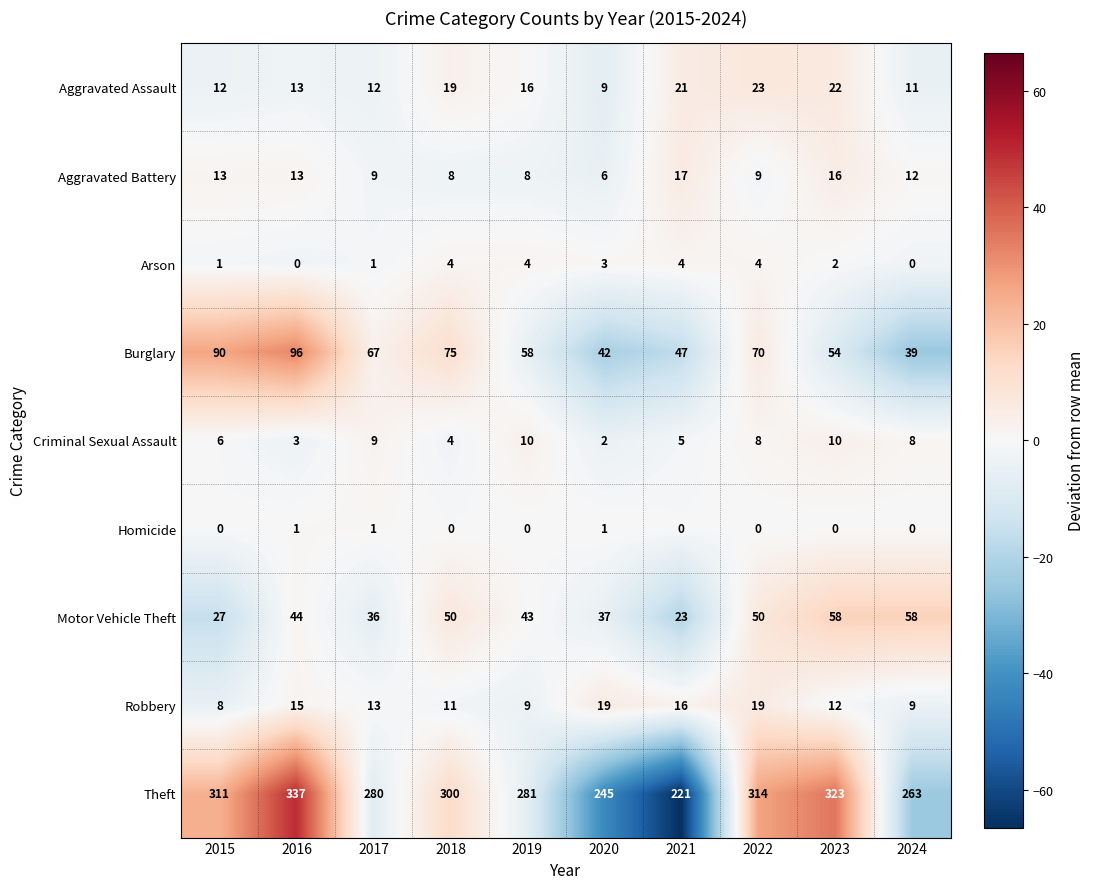

At how many categories does at least one series exceed 36?

10